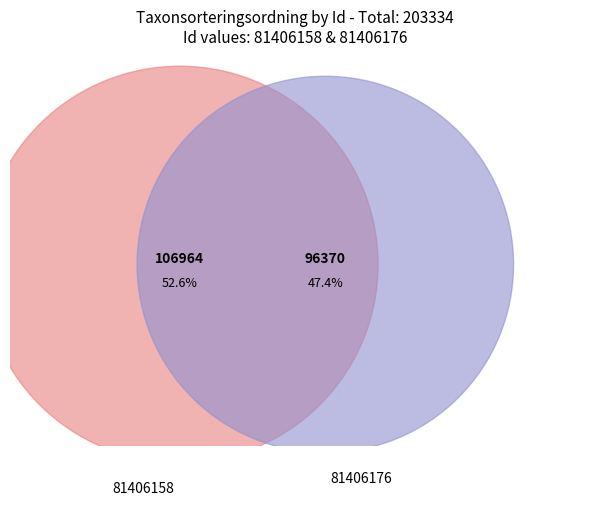

Rank the categories by value from highest to lowest.

81406158, 81406176